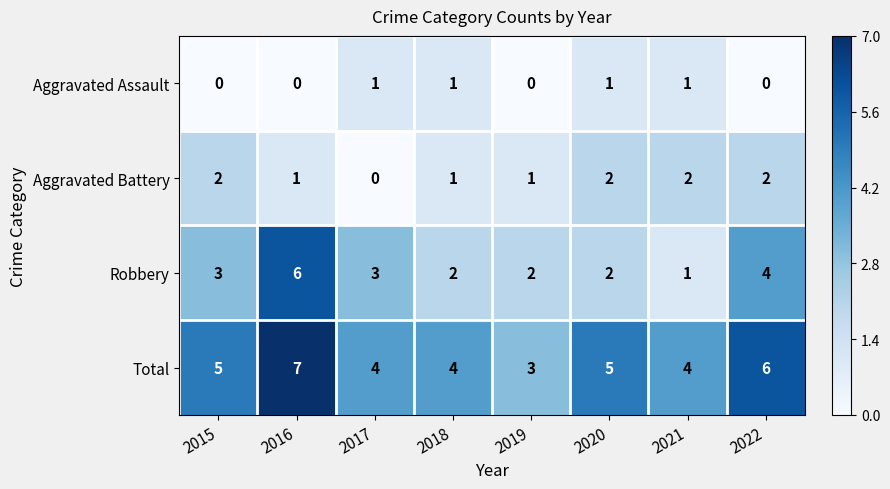

Rank the series by their average value, from lowest to highest.

Aggravated Assault, Aggravated Battery, Robbery, Total